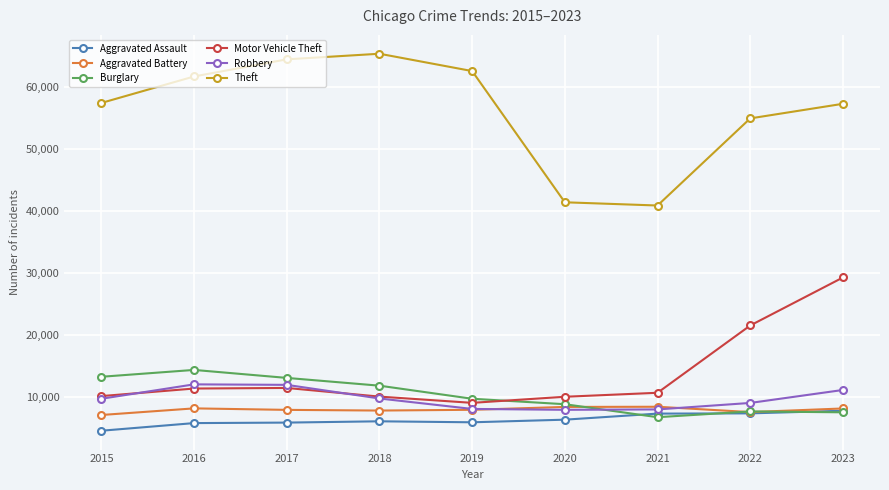

How many categories are shown in the chart?

9